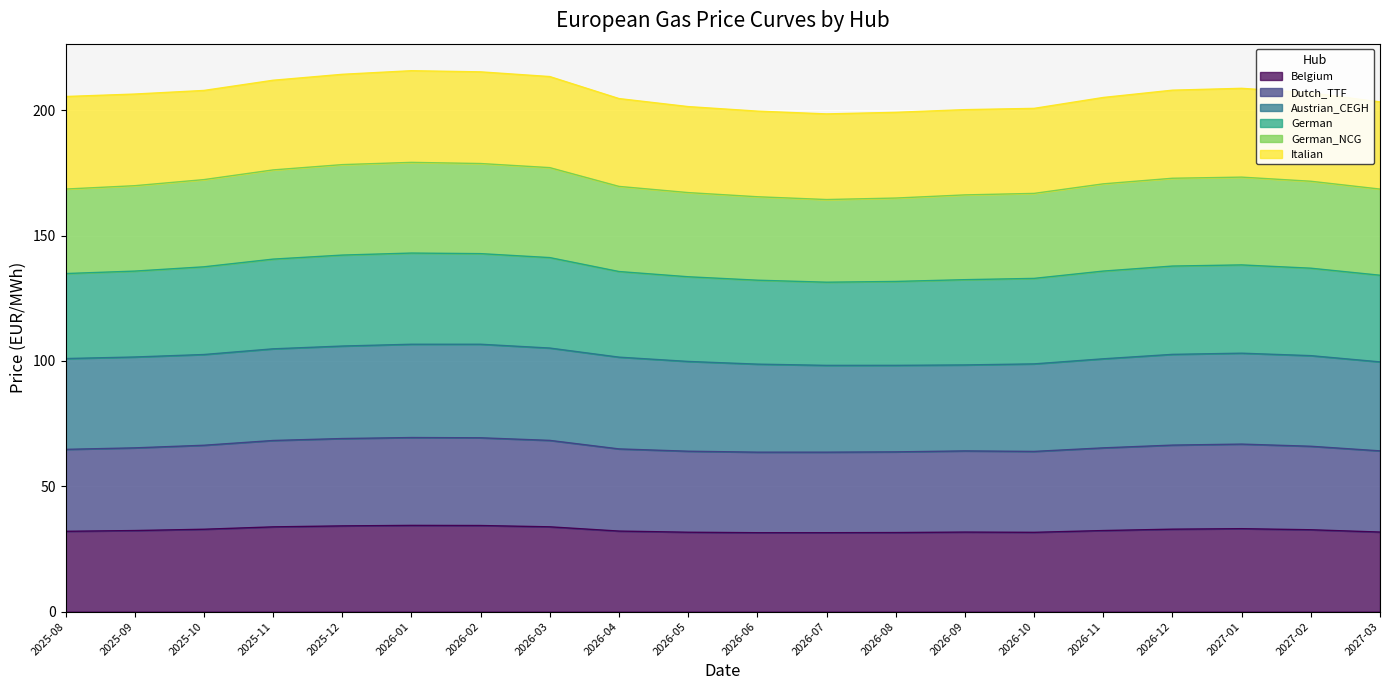

What is the lowest value of the Belgium series?

31.5